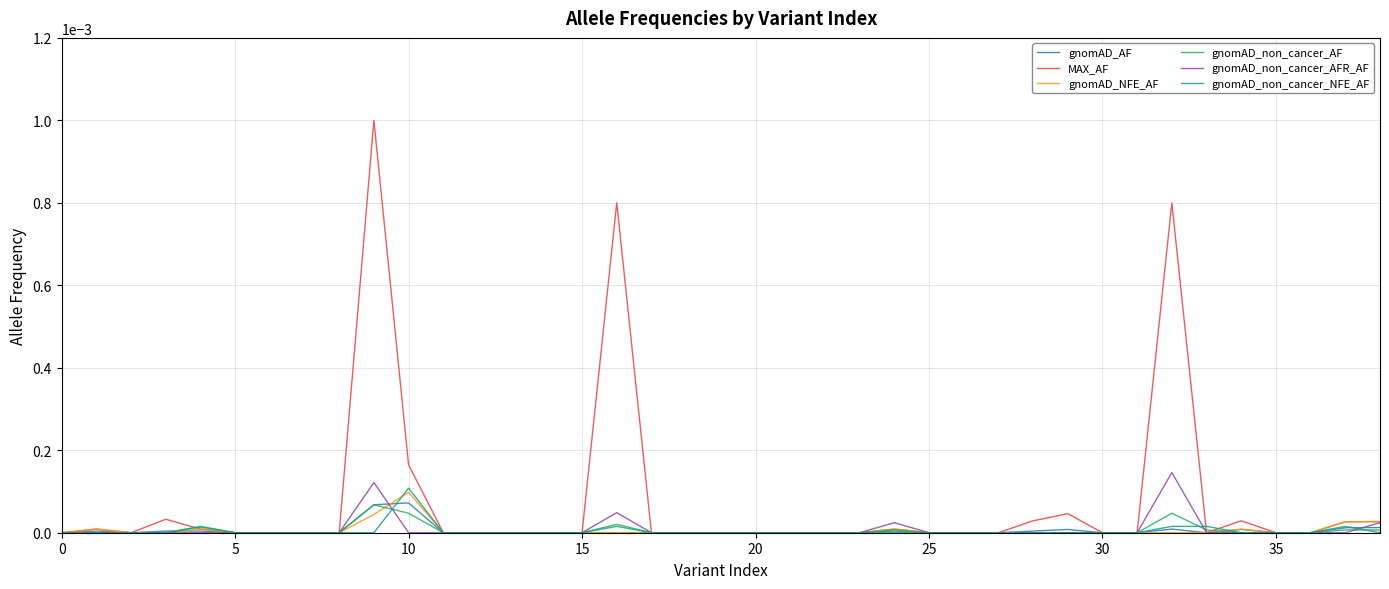

Which series has the largest total across all categories?

MAX_AF